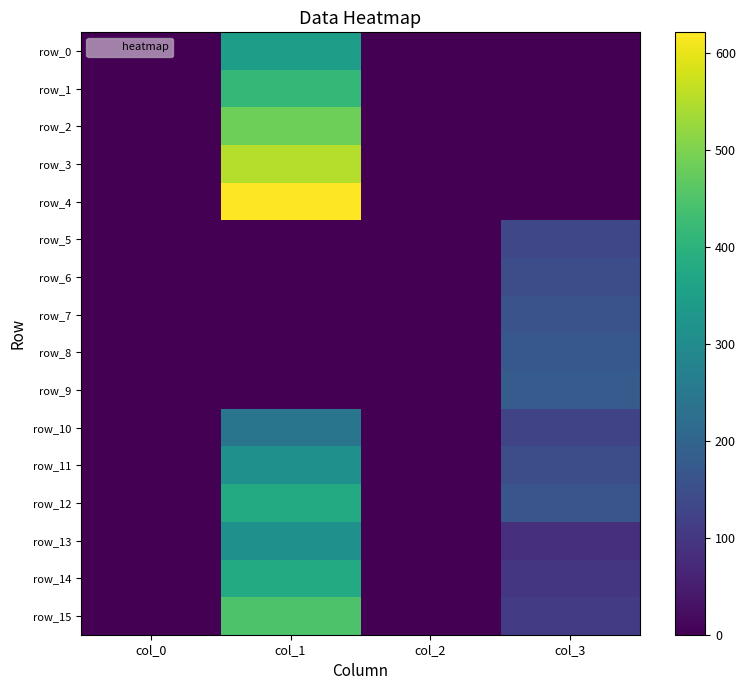

Reading left to right, transcribe all the data shown in this chart.

row_0: 0.0	345.0	0.0	0.0
row_1: 0.0	414.0	0.0	0.0
row_2: 0.0	483.0	0.0	0.0
row_3: 0.0	552.0	0.0	0.0
row_4: 0.0	621.0	0.0	0.0
row_5: 0.0	0.0	0.0	131.2
row_6: 0.0	0.0	0.0	146.4
row_7: 0.0	0.0	0.0	159.8
row_8: 0.0	0.0	0.0	172.0
row_9: 0.0	0.0	0.0	181.9
row_10: 0.0	241.5	0.0	128.3
row_11: 0.0	310.5	0.0	146.9
row_12: 0.0	379.5	0.0	162.7
row_13: 0.0	310.5	0.0	84.2
row_14: 0.0	379.5	0.0	98.5
row_15: 0.0	448.5	0.0	107.9